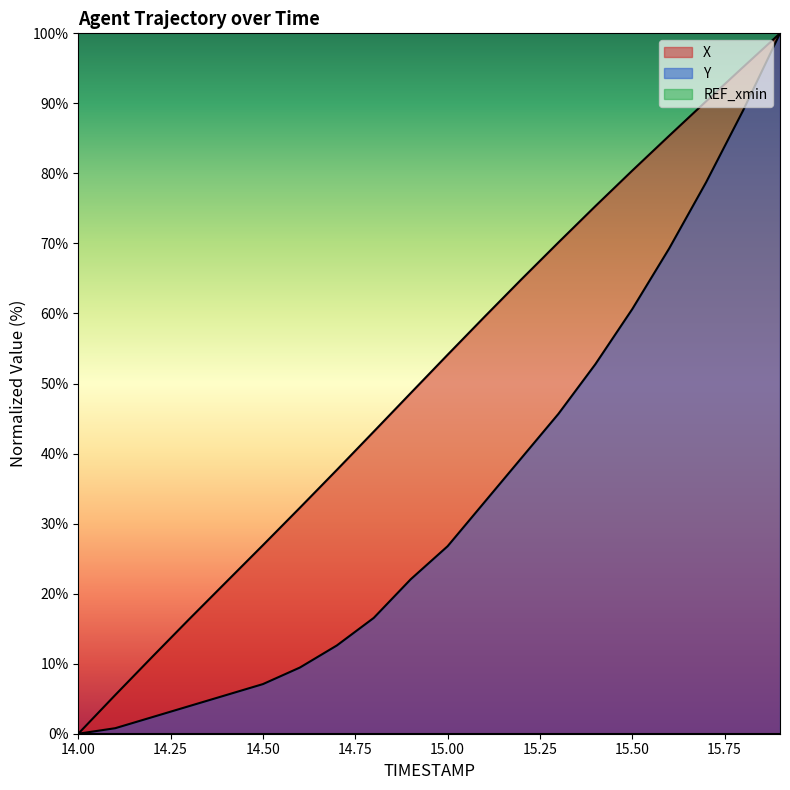

Reading right to left, transcribe all the data shown in this chart.

X: 100.0	95.2	90.3	85.4	80.4	75.3	70.1	64.9	59.5	54.1	48.6	43.1	37.7	32.3	26.9	21.6	16.3	11.0	5.5	0.0
Y: 100.0	89.0	78.7	69.3	60.6	52.8	45.7	39.4	33.1	26.8	22.0	16.5	12.6	9.4	7.1	5.5	3.9	2.4	0.8	0.0